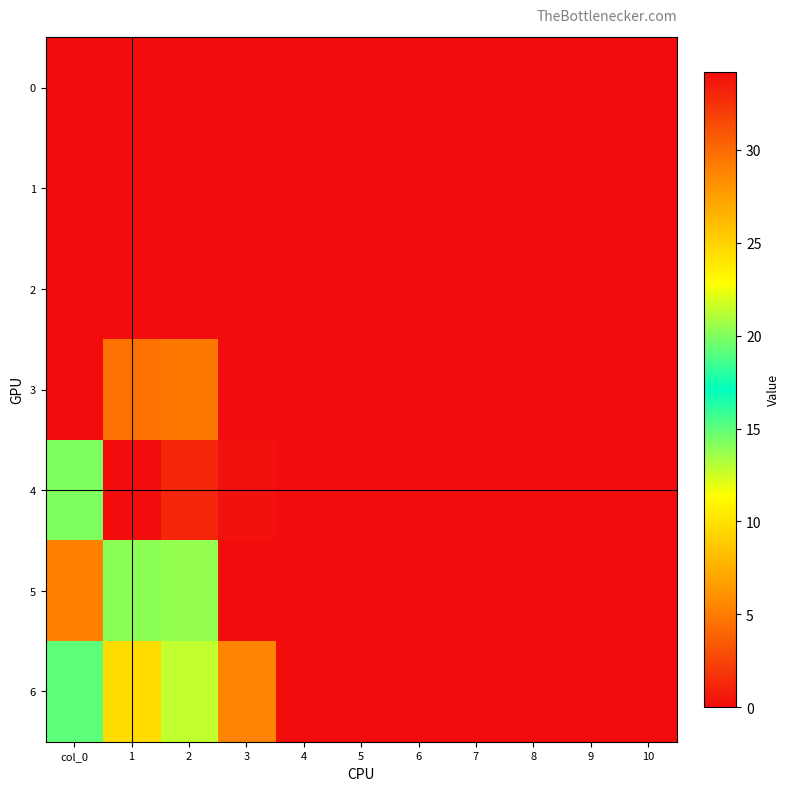

At how many categories does at least one series exceed 28?

2